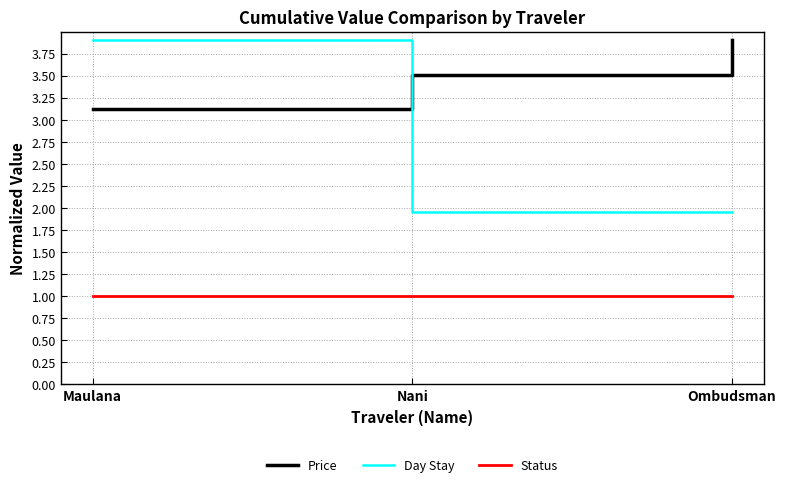

What is the difference between the maximum and second lowest values in the Price series?

0.4